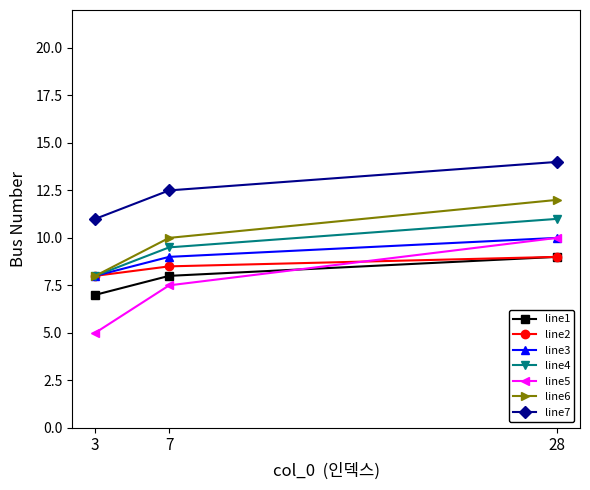

True or false: line3 has a value of 10.0 at 28.

True